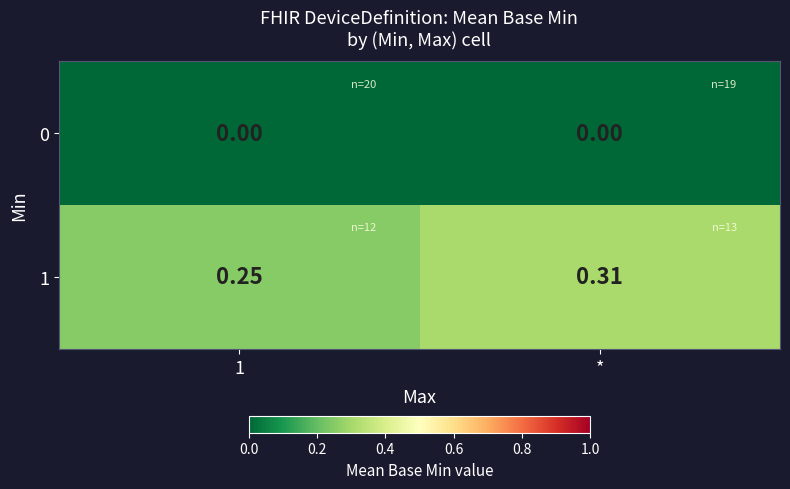

Which category has the highest value in the 1 series?

*